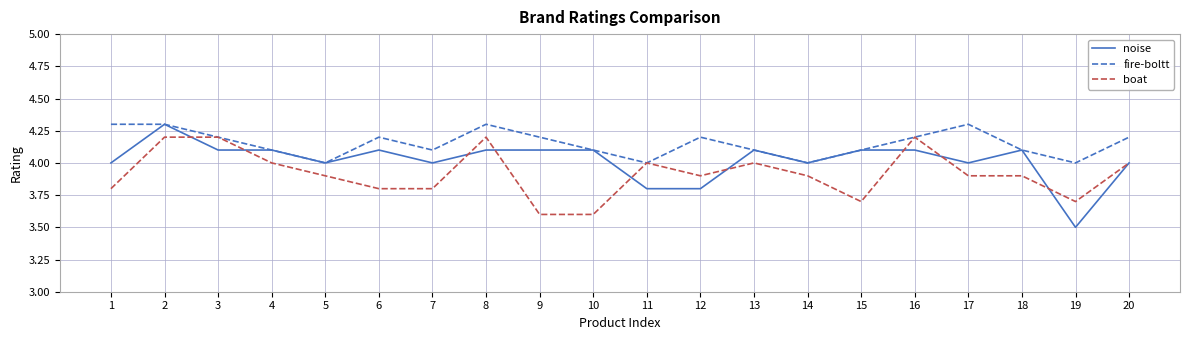

How many distinct data groups are displayed?

3